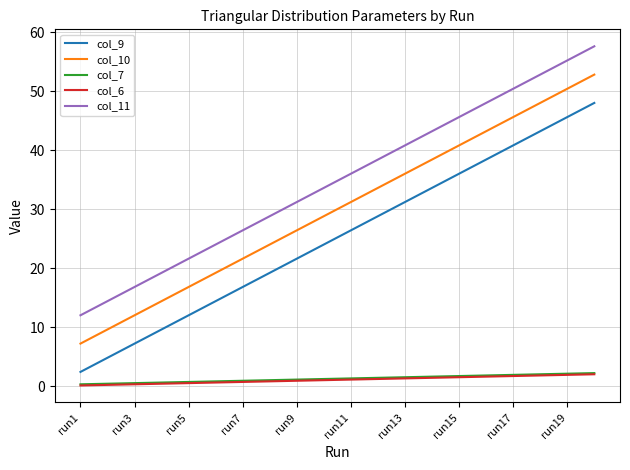

What is the lowest value of the col_11 series?

12.0